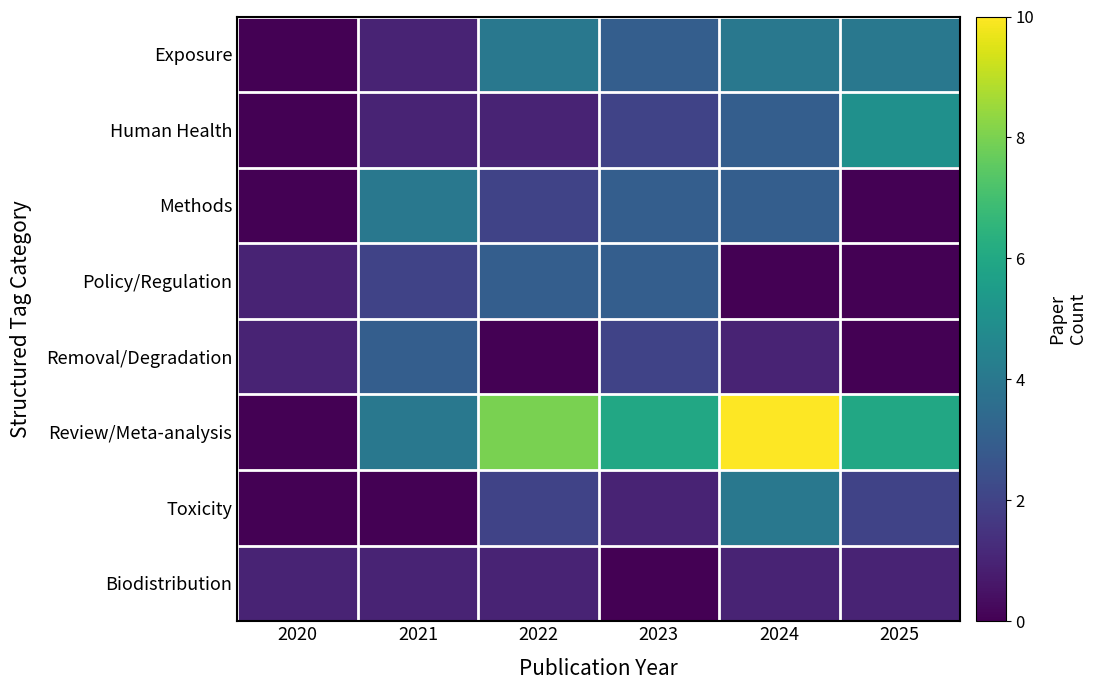

Which has a higher value, 2023 or 2020?

2023